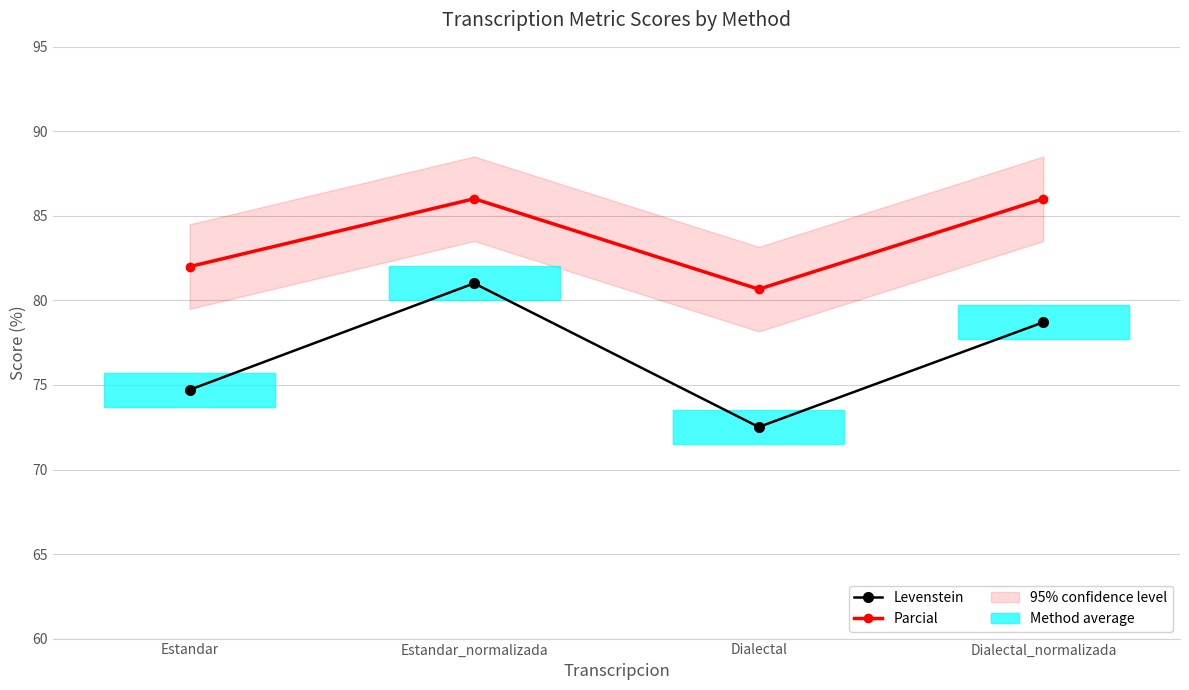

How many interior local valleys does the Levenstein series have?

1